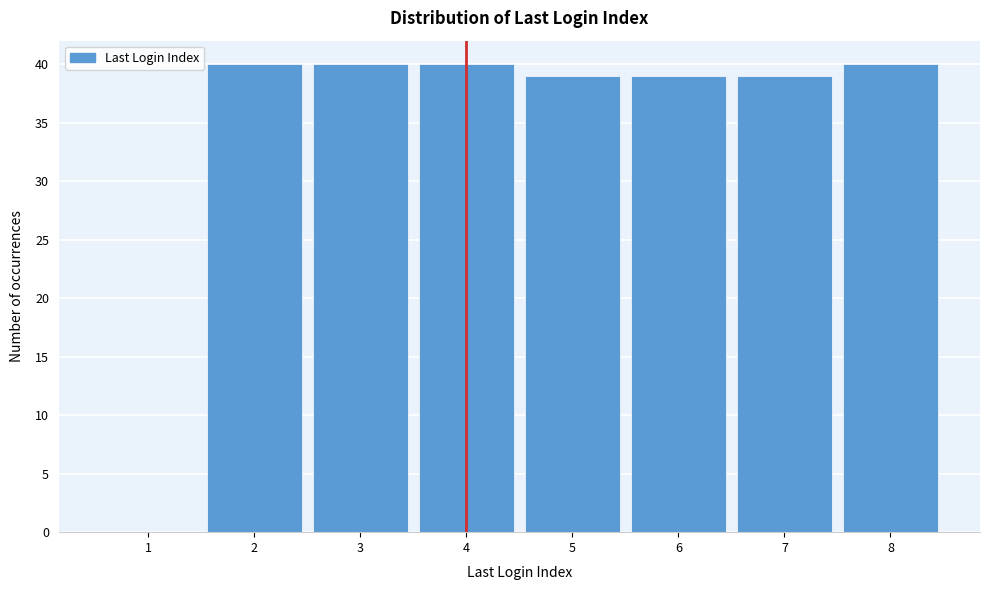

Reading left to right, extract all data points from this chart.

1=0	2=40	3=40	4=40	5=39	6=39	7=39	8=40